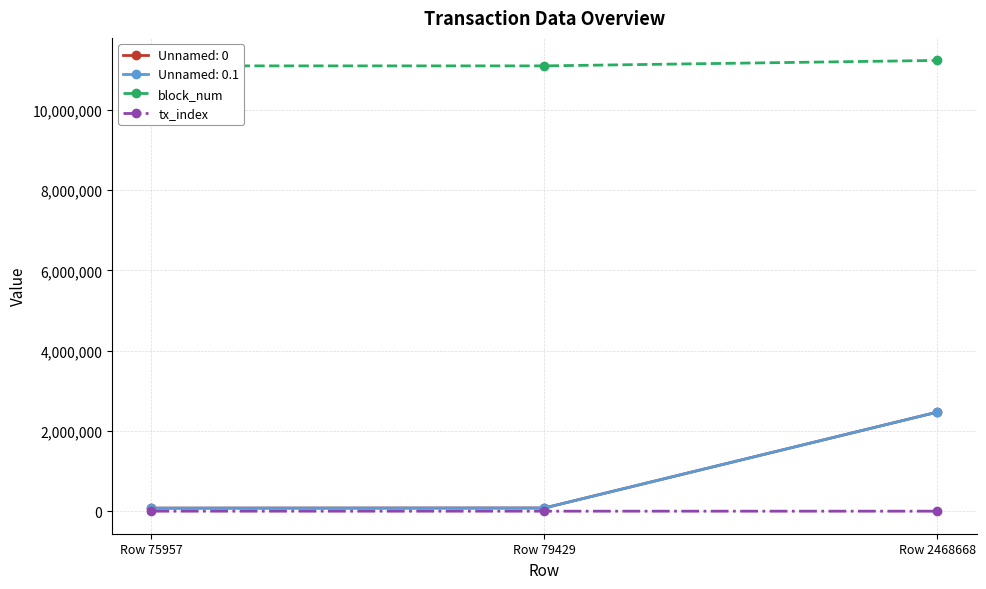

Reading left to right, what are all the values shown in this chart?

block_num: Row 75957=11093165	Row 79429=11093288	Row 2468668=11229071
tx_index: Row 75957=4	Row 79429=158	Row 2468668=216